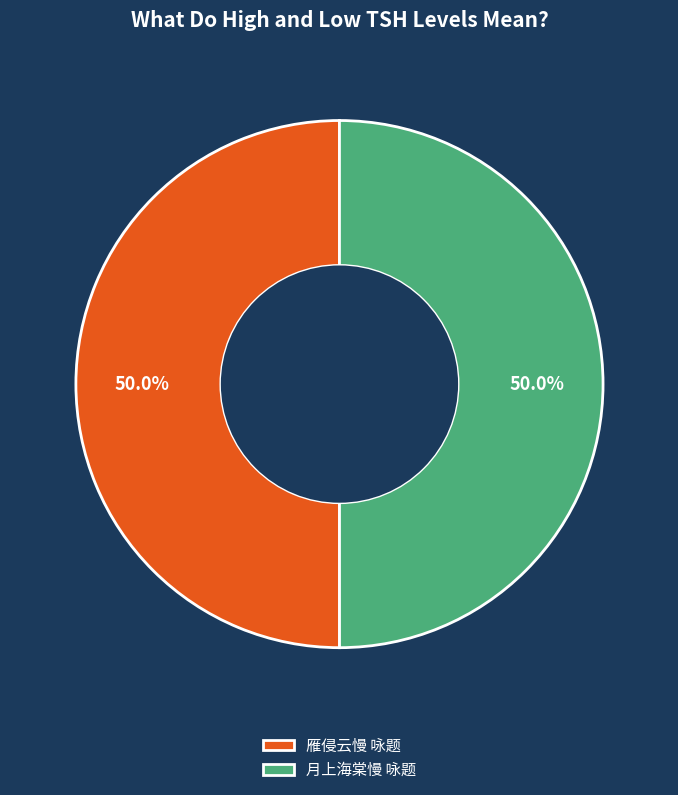

Is the sum of 雁侵云慢 咏题 and 月上海棠慢 咏题 greater than half?

Yes